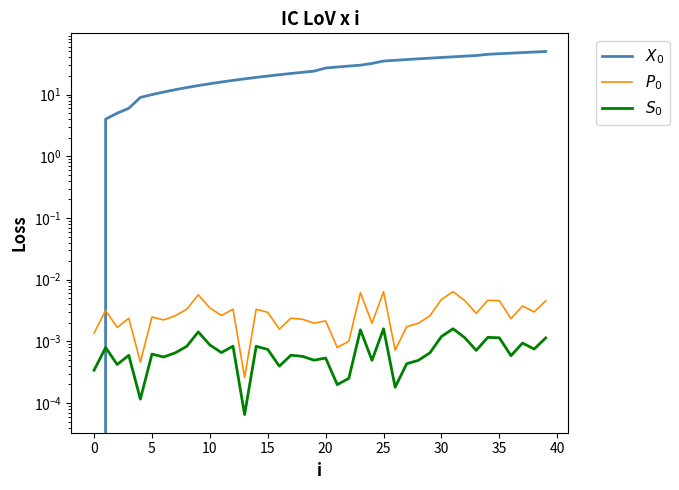

What is the value of the $X_0$ point at the 2nd from the left?

4.0